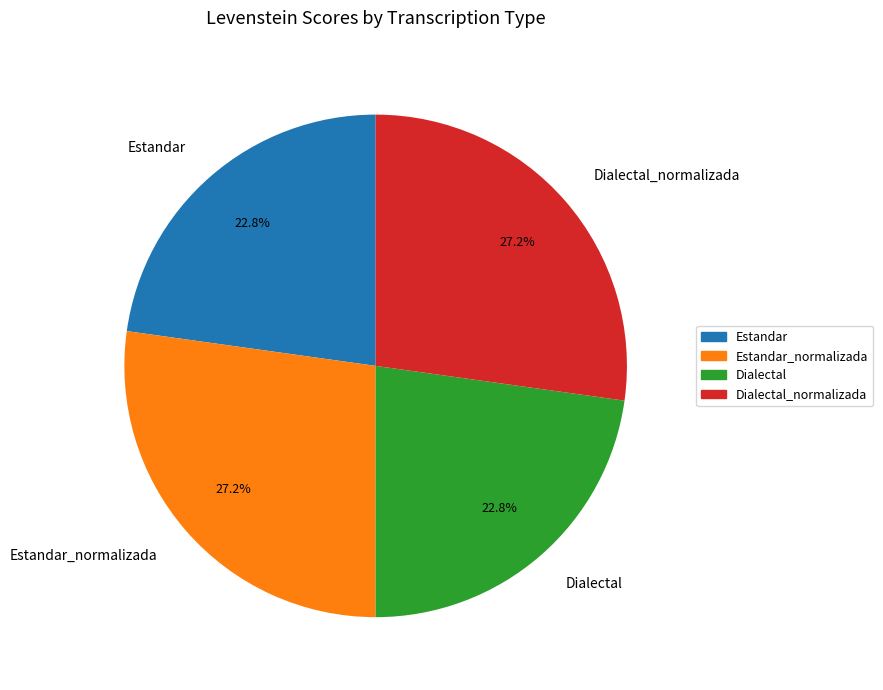

Between Estandar and Estandar_normalizada, which is larger?

Estandar_normalizada